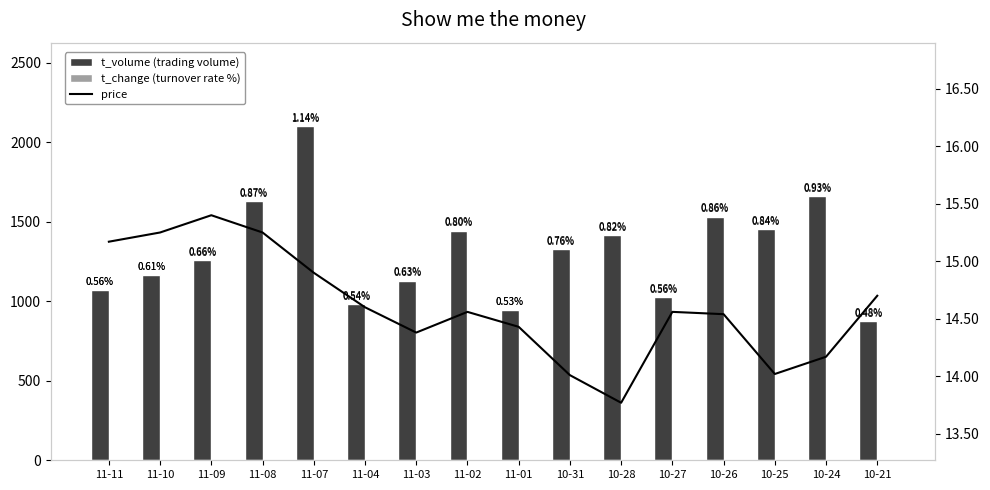

What is the lowest value of the t_volume series?

874.0